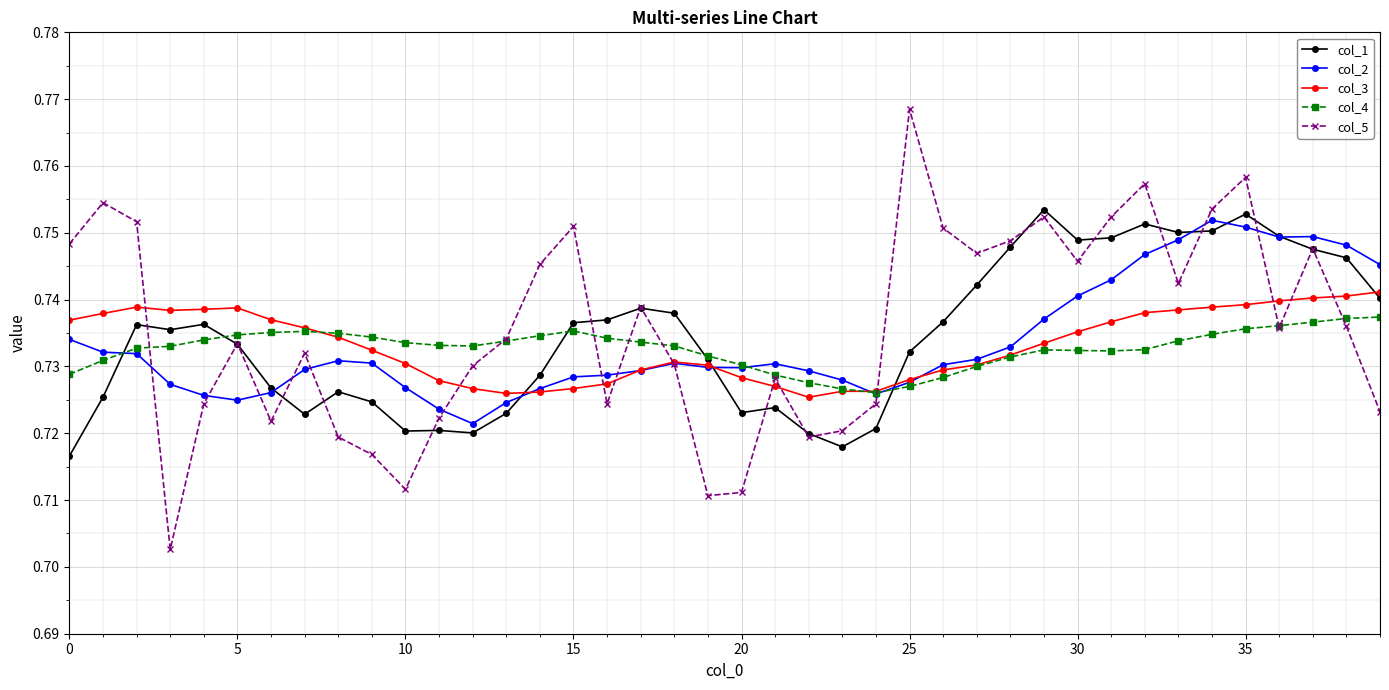

Does the chart have visible grid lines?

Yes